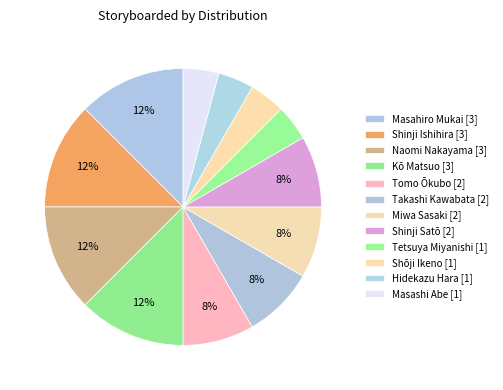

To the nearest percent, what is the average slice percentage?

8%